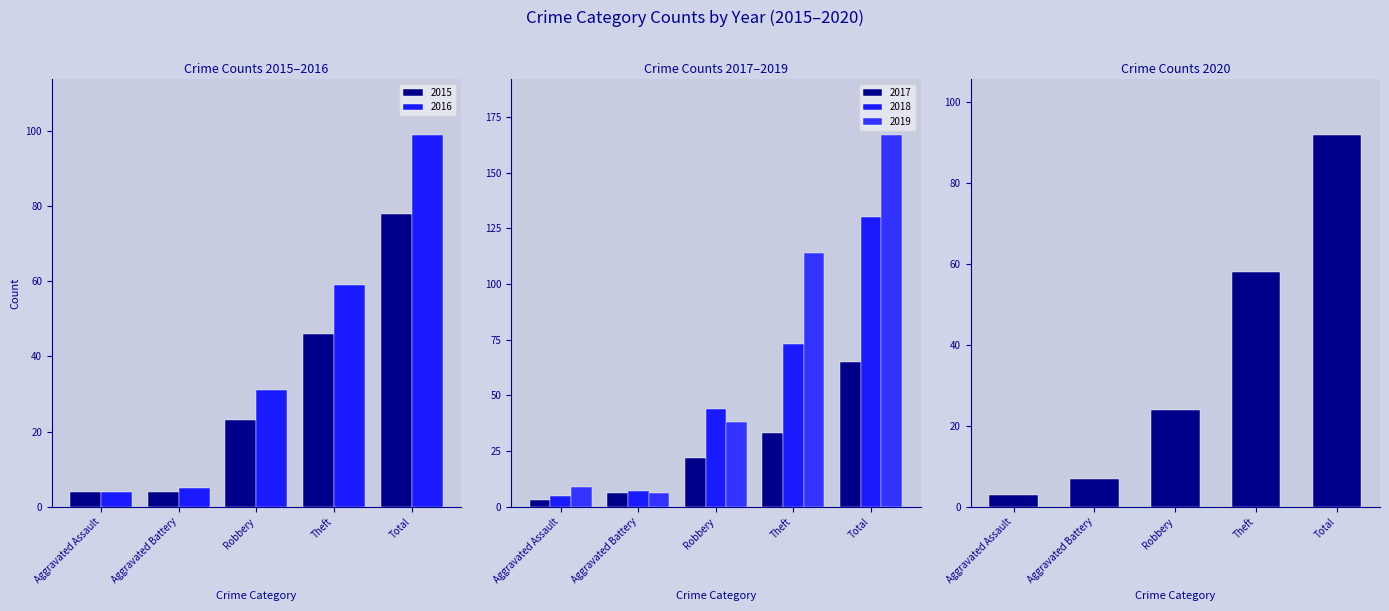

At which category does the chart reach its minimum across all series?

Aggravated Assault